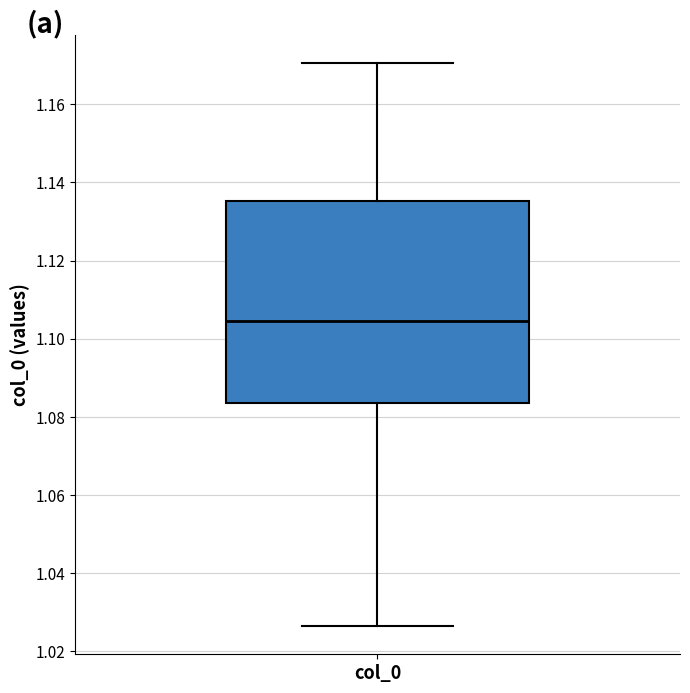

Transcribe this box plot: give where the median line is, the range the box spans, and where the two whiskers end, as read against the y-axis. The values are not printed on the chart, so give them approximately, as read against the axis.

median 1.104, box 1.084 to 1.136, whiskers 1.026 to 1.170